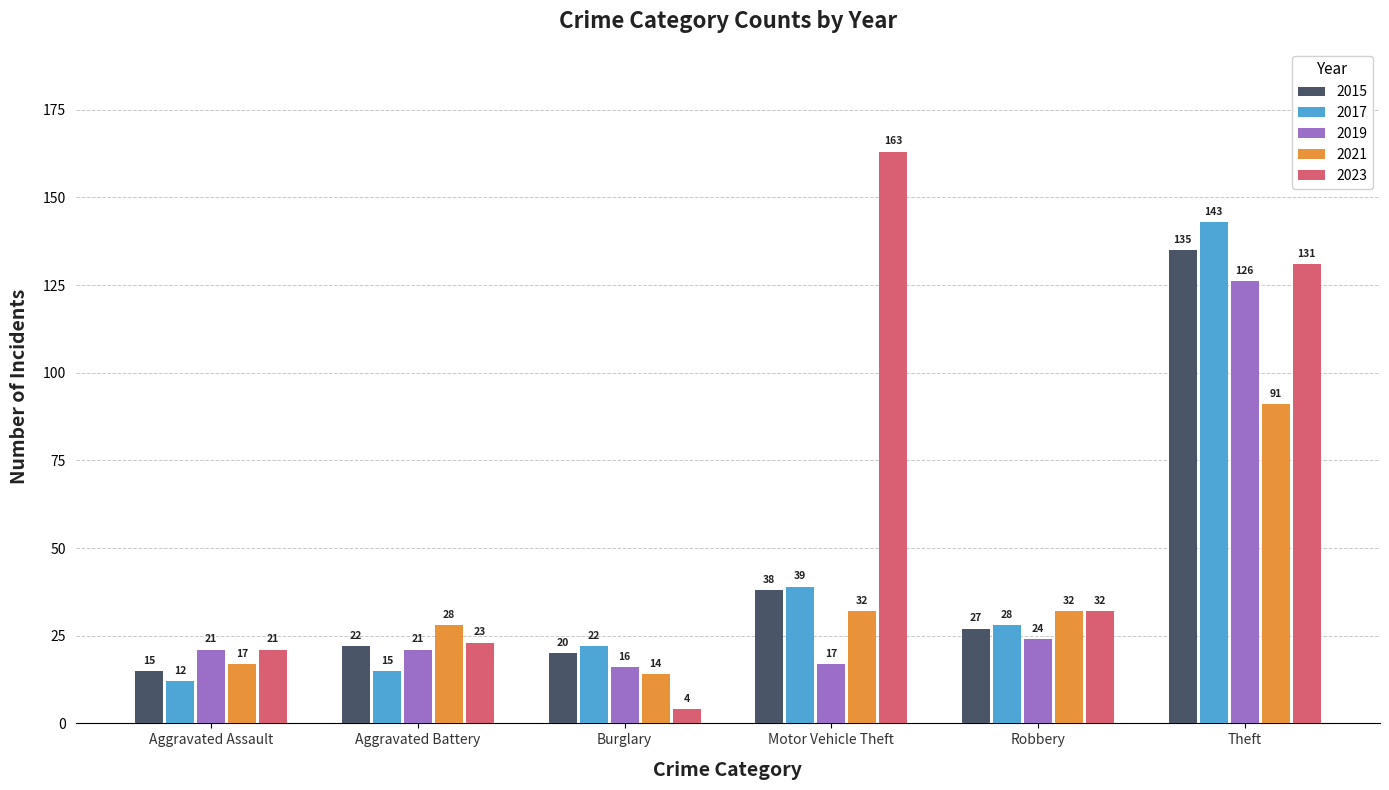

What is the label of the 3rd bar from the left?

Burglary